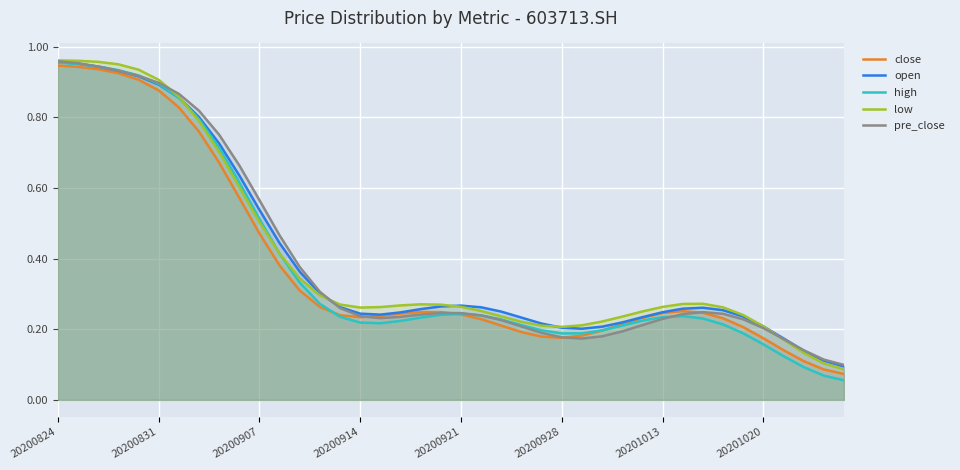

What is the sum of the open values at 25 and 34?

0.4